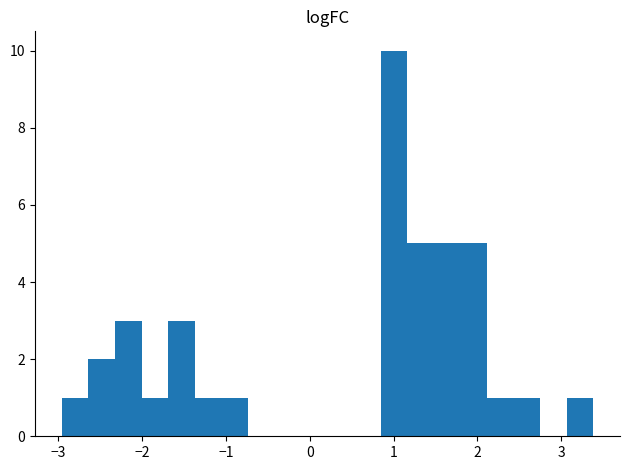

Read against the x-axis, roughly where is the centre of the tallest bar?

1.0